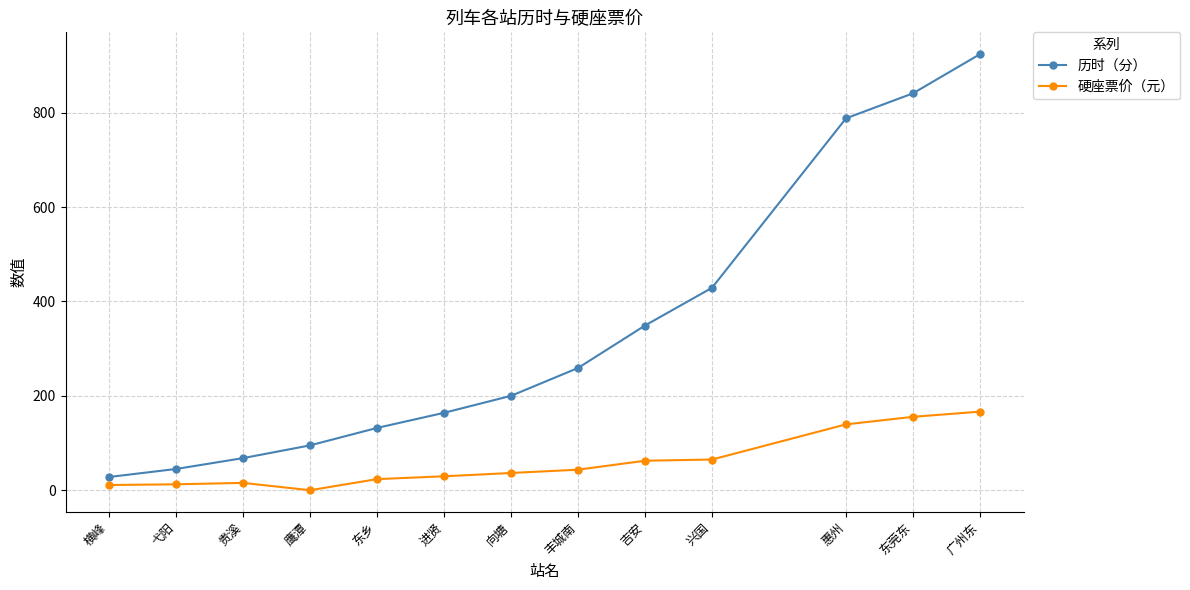

What is the difference between the maximum and minimum values in the 硬座票价（元） series?

166.5